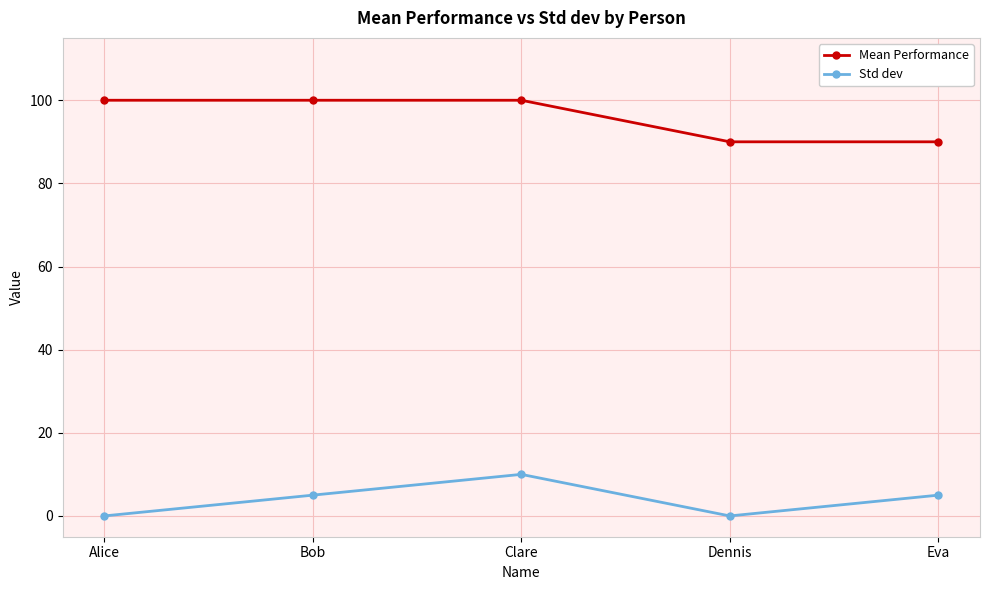

True or false: Mean Performance and Std dev intersect in this chart.

False